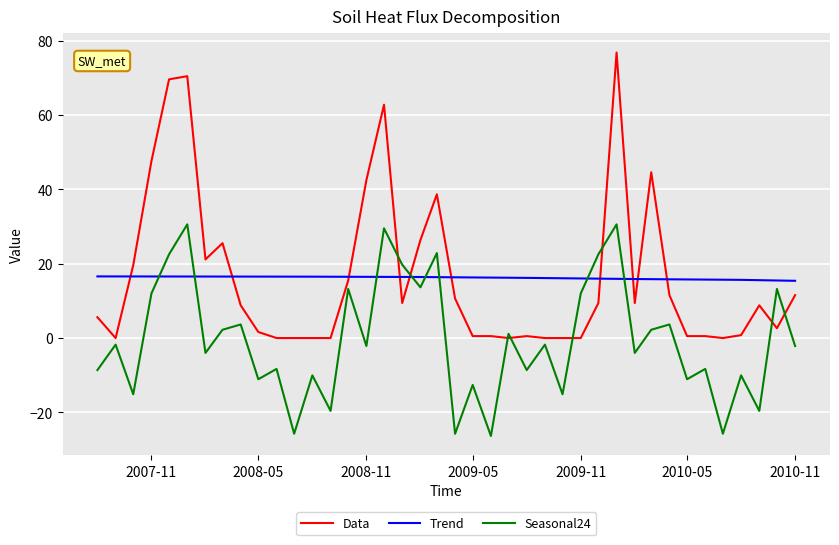

Rank the series by their maximum value, from highest to lowest.

Data, Seasonal24, Trend